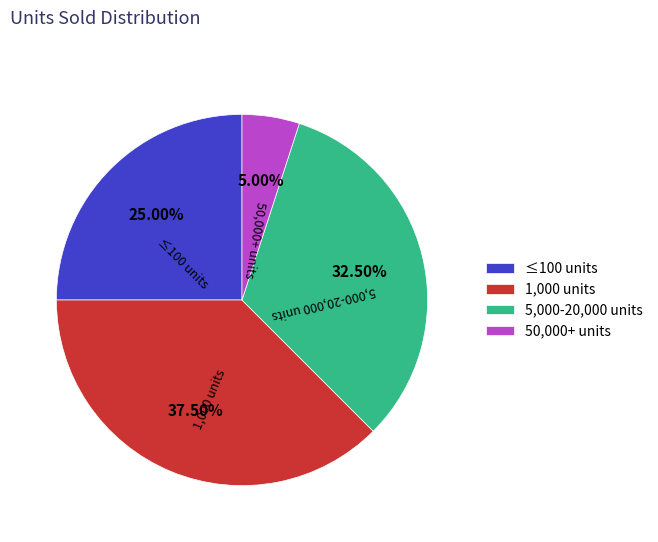

Is there a majority slice in this chart?

No